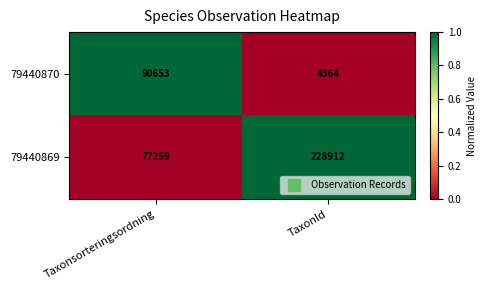

Is it true that 79440870 equals 2598 at TaxonId?

False